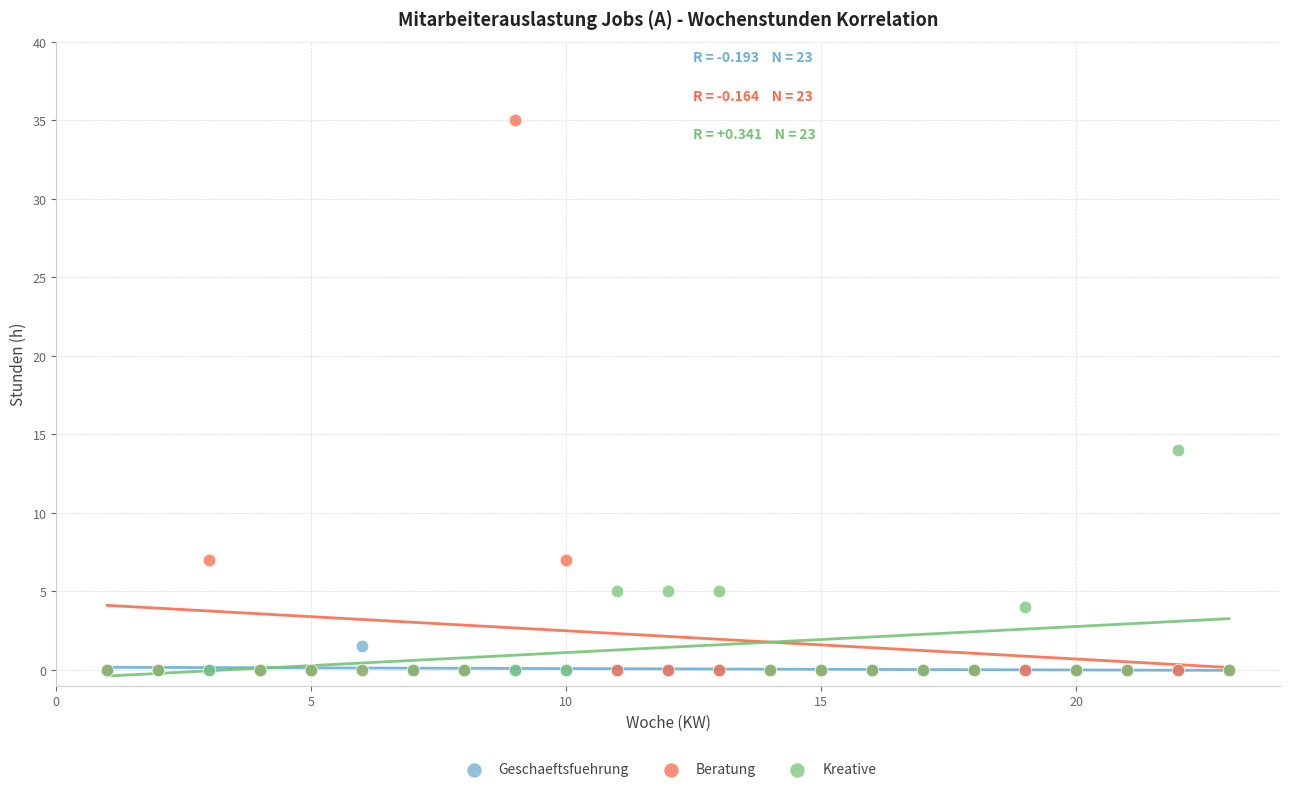

Across all series, what Y value is closest to 17?

14.0